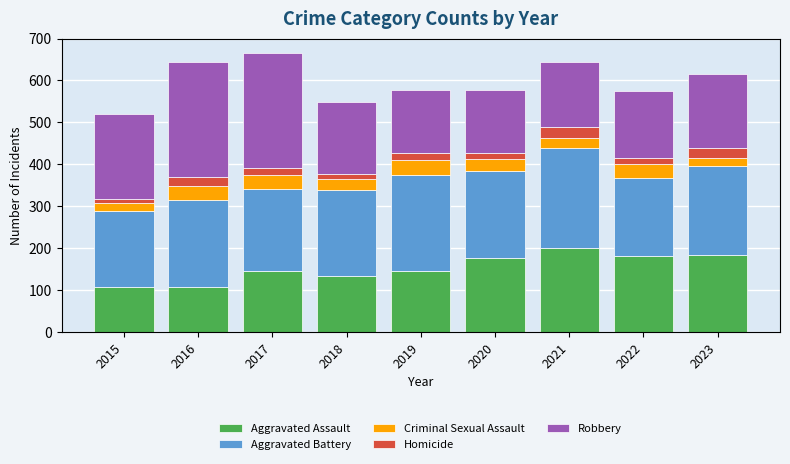

At which label does Aggravated Assault reach its peak?

2021